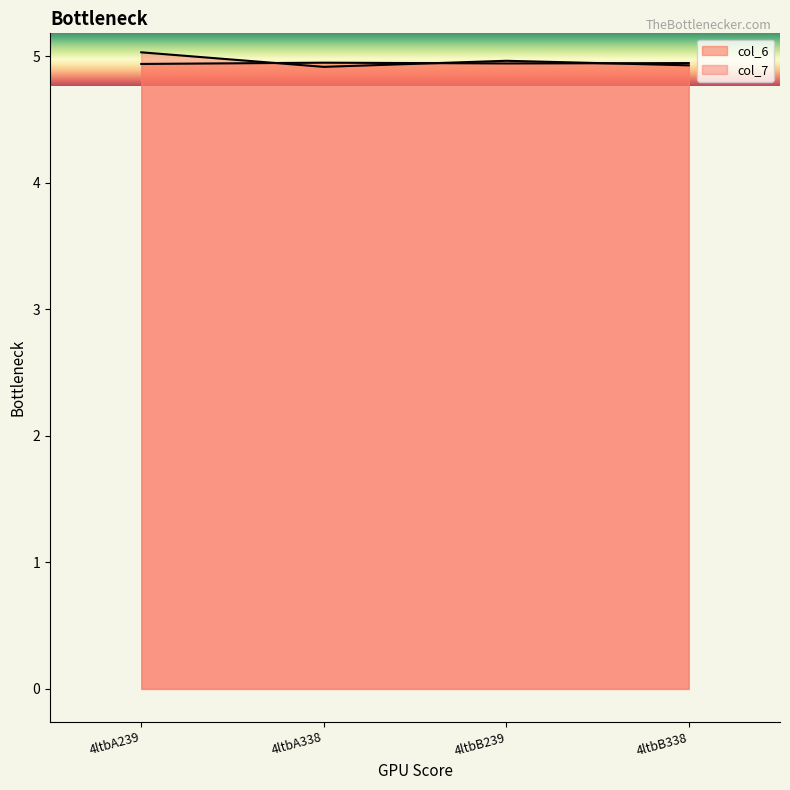

How many categories are shown in the chart?

4